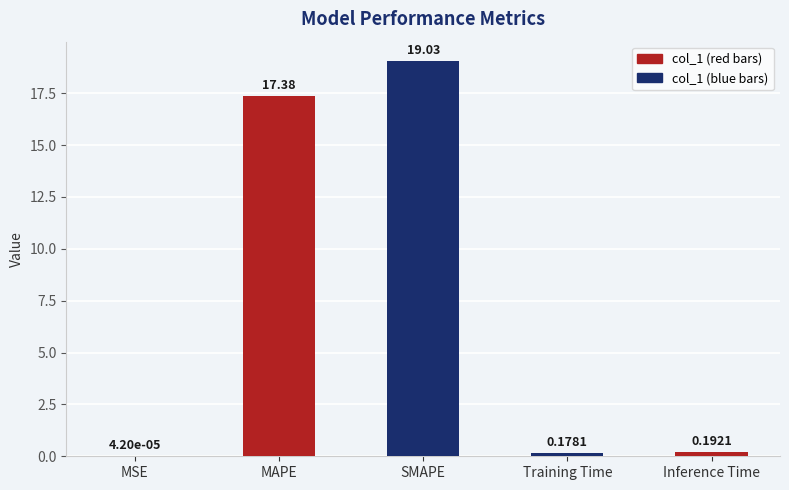

Which category has the highest value across all series?

SMAPE